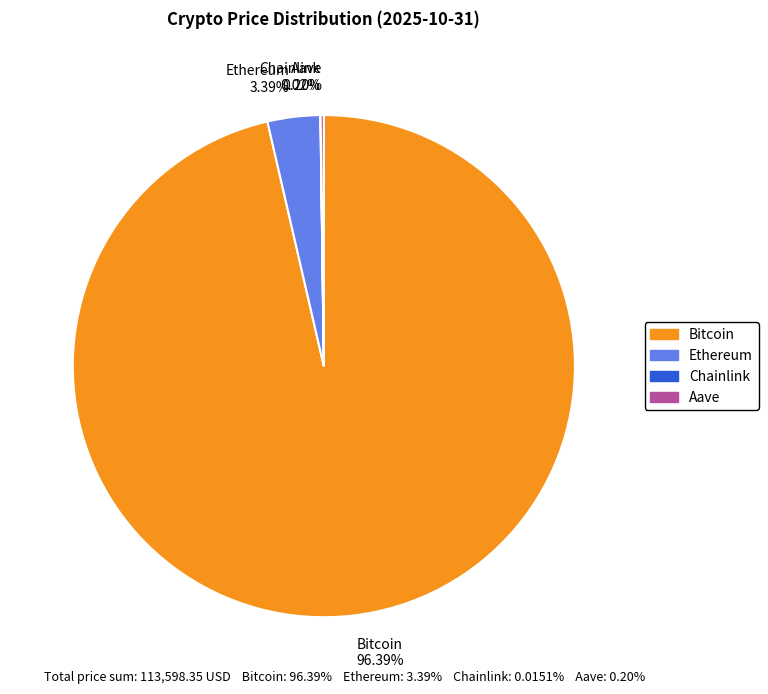

Does Bitcoin 96.39% represent more than half of the total?

Yes